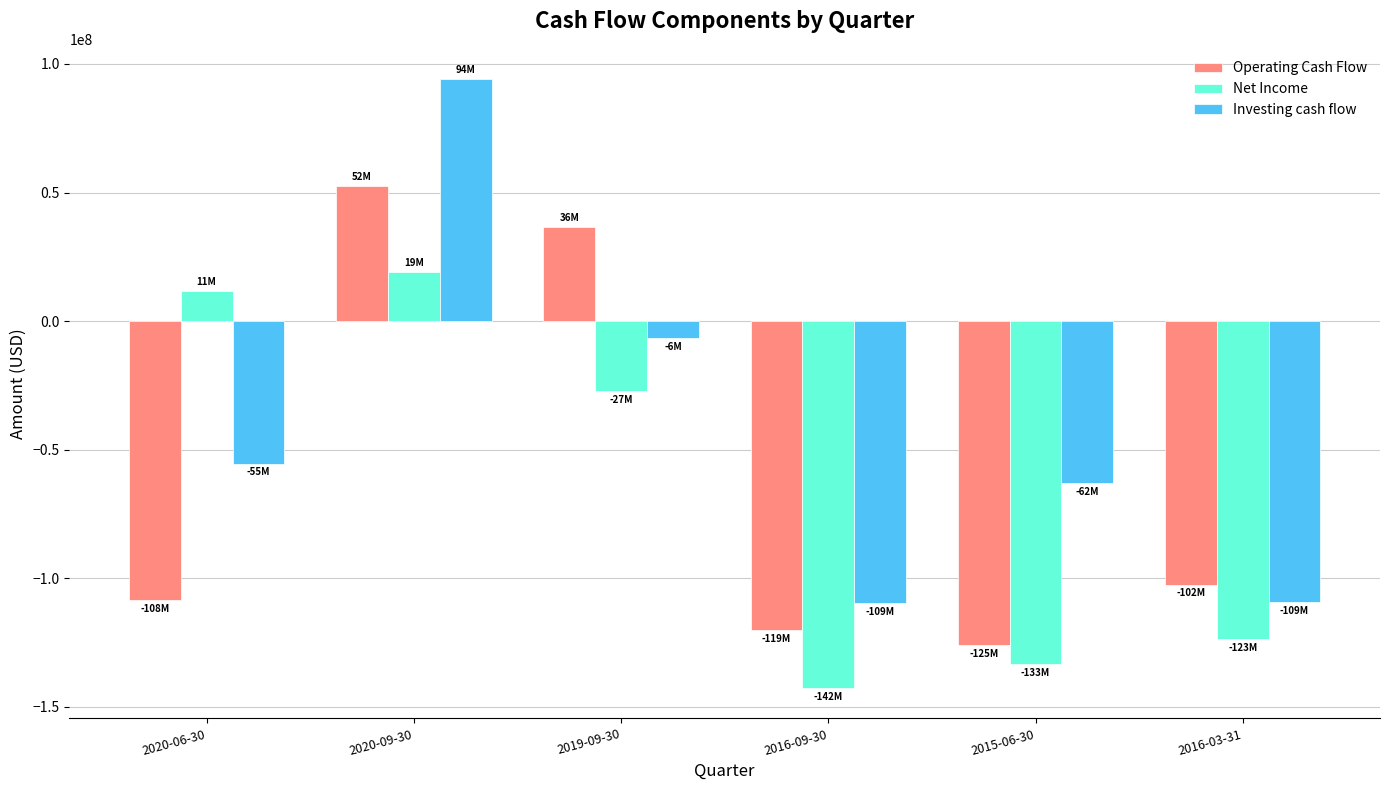

What is the difference between the highest and lowest values at 2019-09-30?

63593000